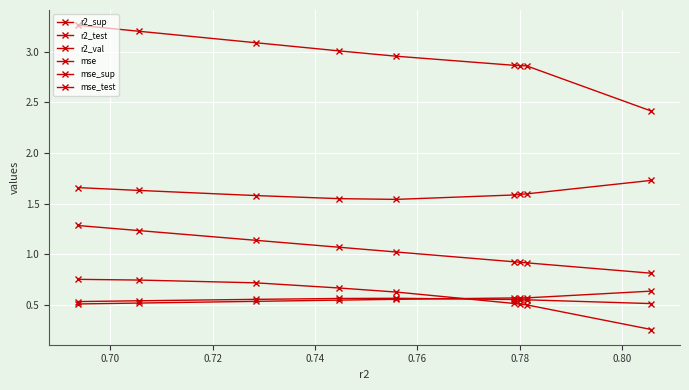

How many lines are shown in the chart?

6